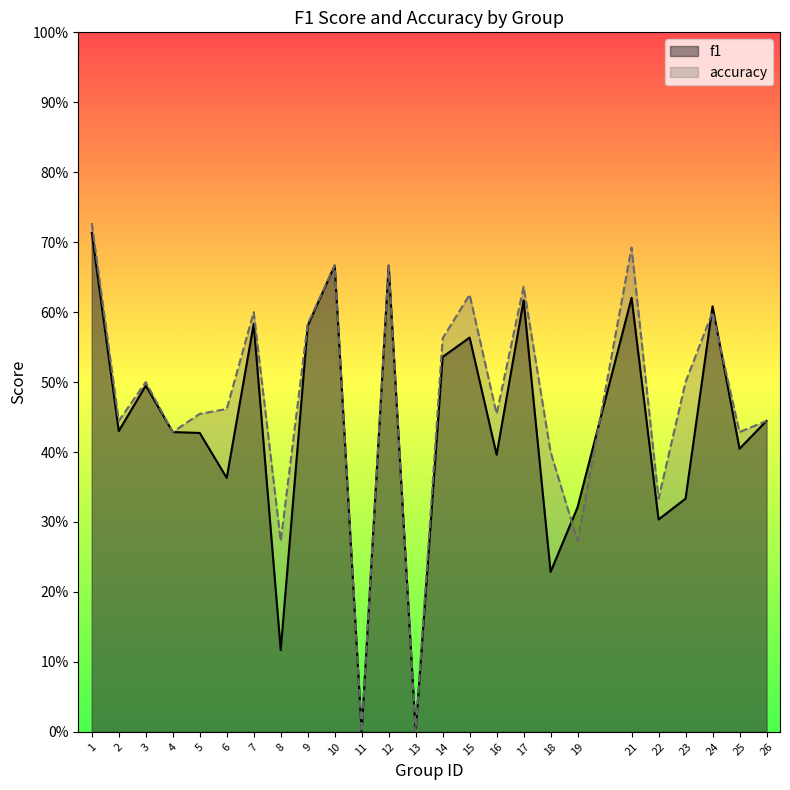

True or false: accuracy has more than 1 points higher than both neighbors.

True